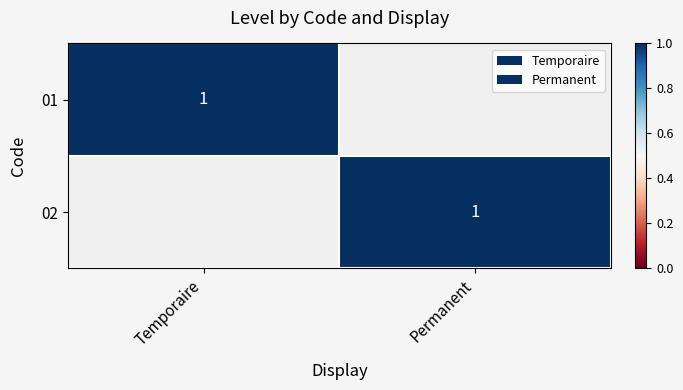

The 01 series shows 1 at Temporaire. True or false?

True